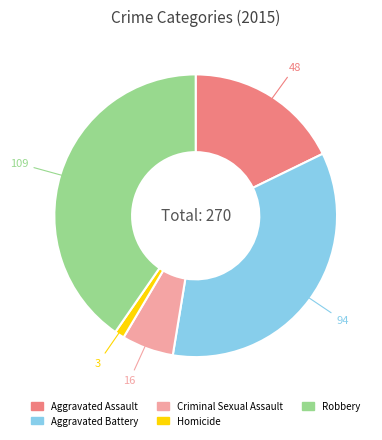

Do Aggravated Assault and Robbery together represent more than half of the pie?

Yes